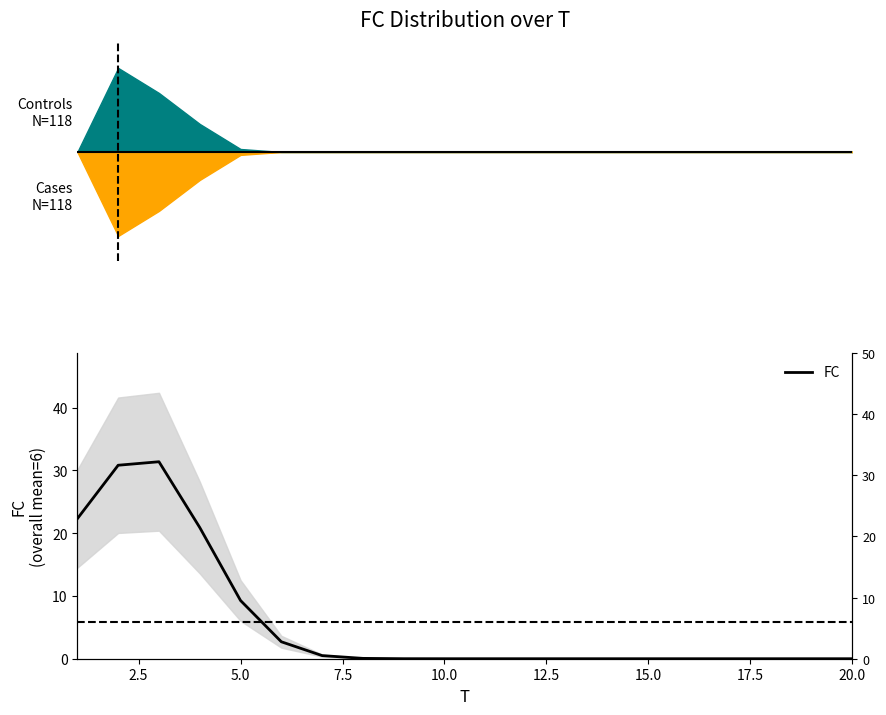

How many points are higher than both their immediate neighbors (excluding endpoints)?

1